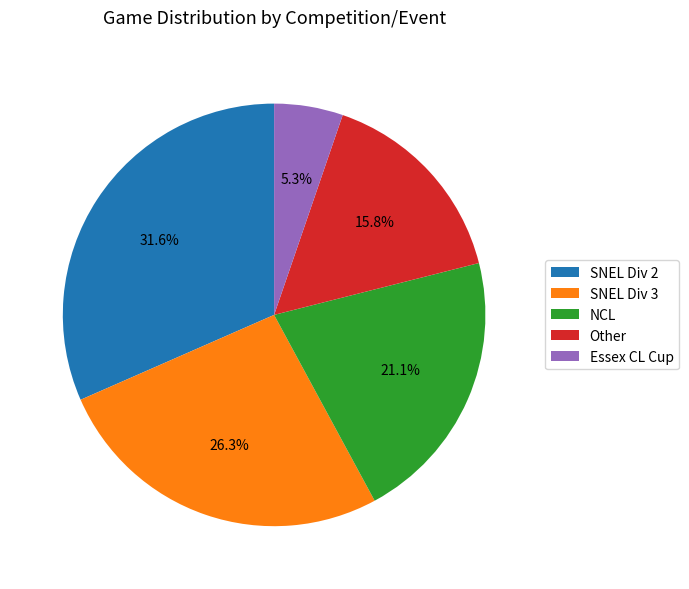

To the nearest percent, what is the combined percentage of NCL and SNEL Div 3?

47%